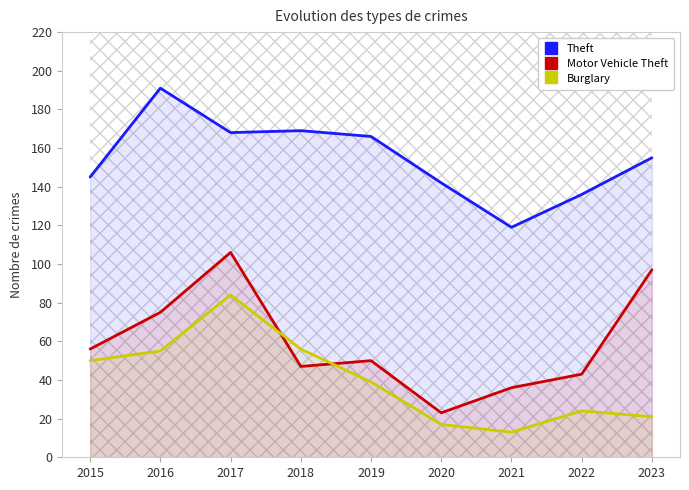

True or false: Motor Vehicle Theft and Theft cross at least once.

False